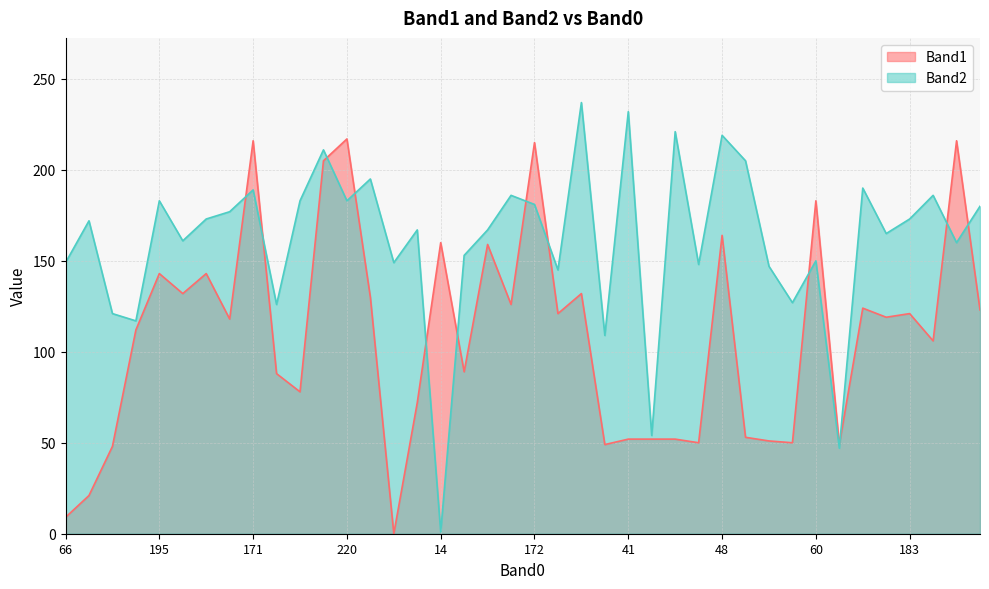

What is the value of the Band1 point at the 29th from the left?

164